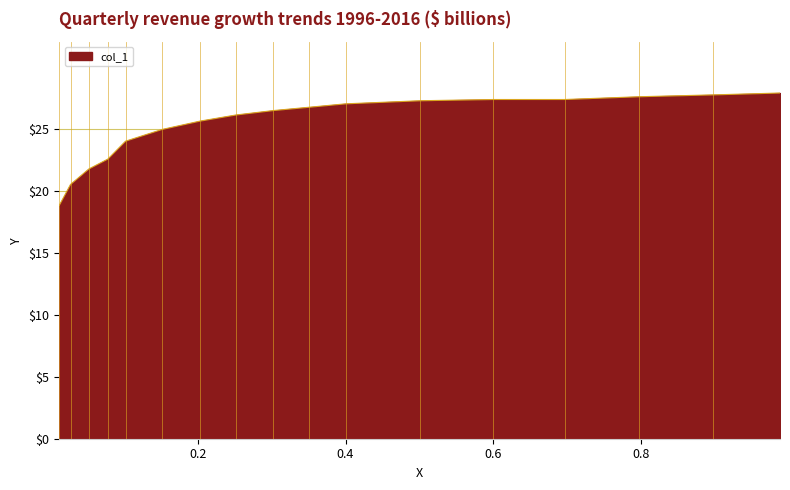

What is the minimum value shown in the chart?

18.8